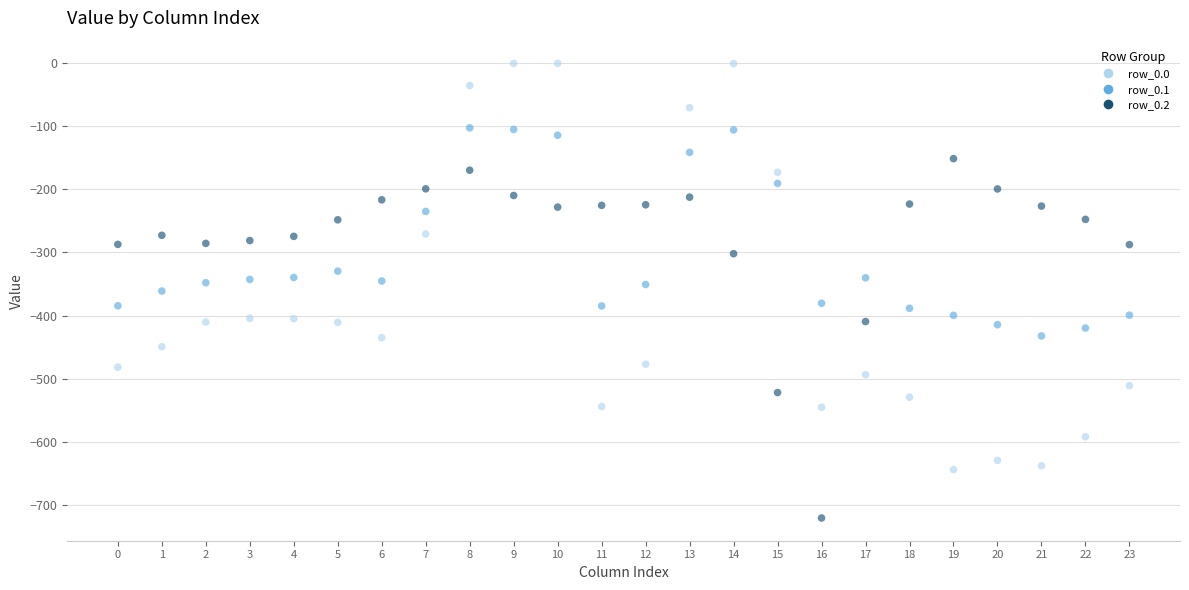

Count the number of points in this scatter plot.

72